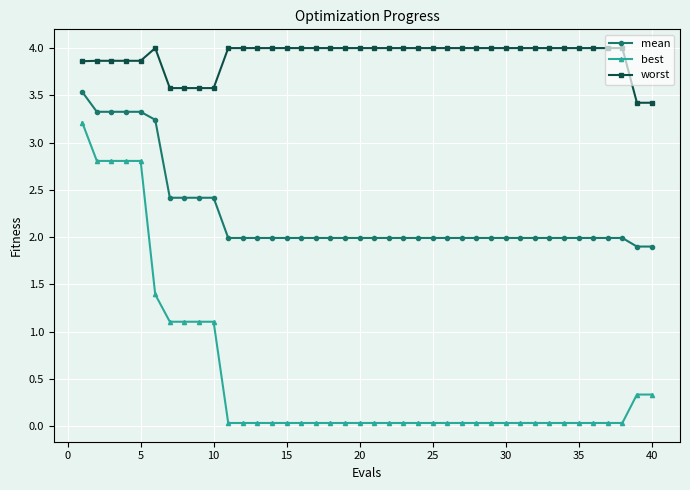

Which series has the widest spread of values?

best